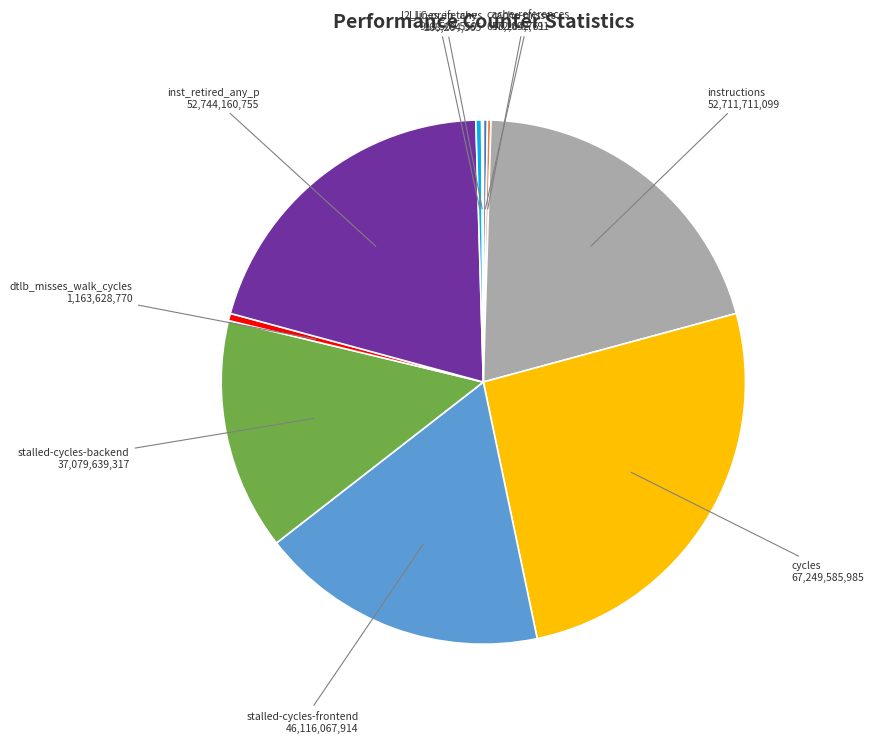

Is there any slice that represents more than half of the pie?

No